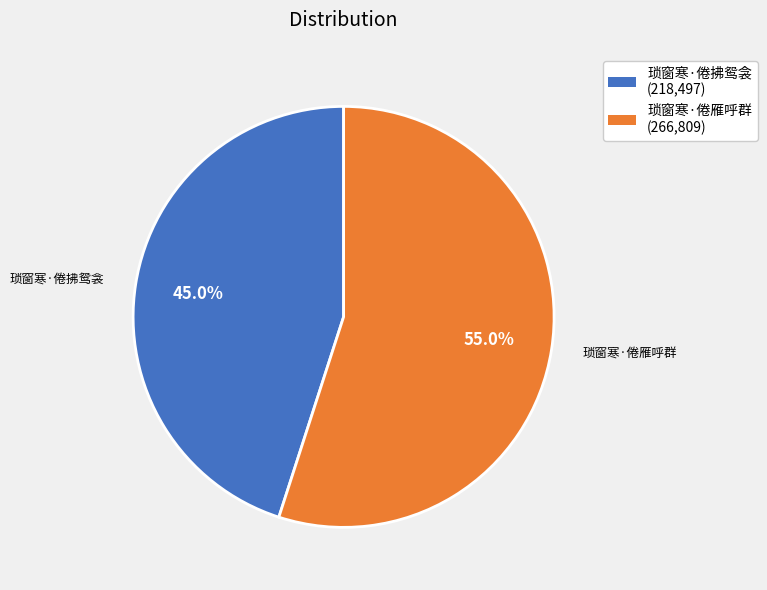

Is it true that 琐窗寒·倦雁呼群 is 41% of the pie?

False